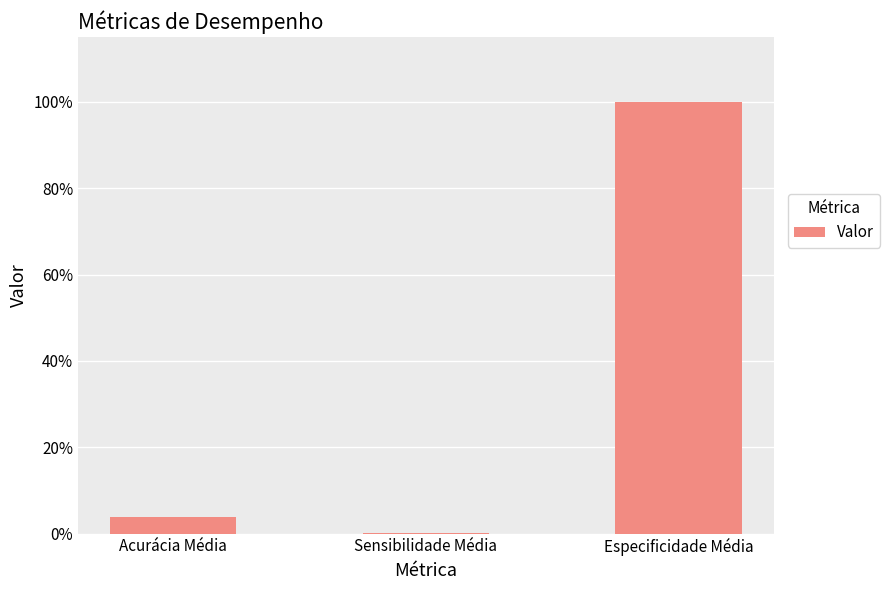

Between Sensibilidade Média and Especificidade Média, which is larger?

Especificidade Média